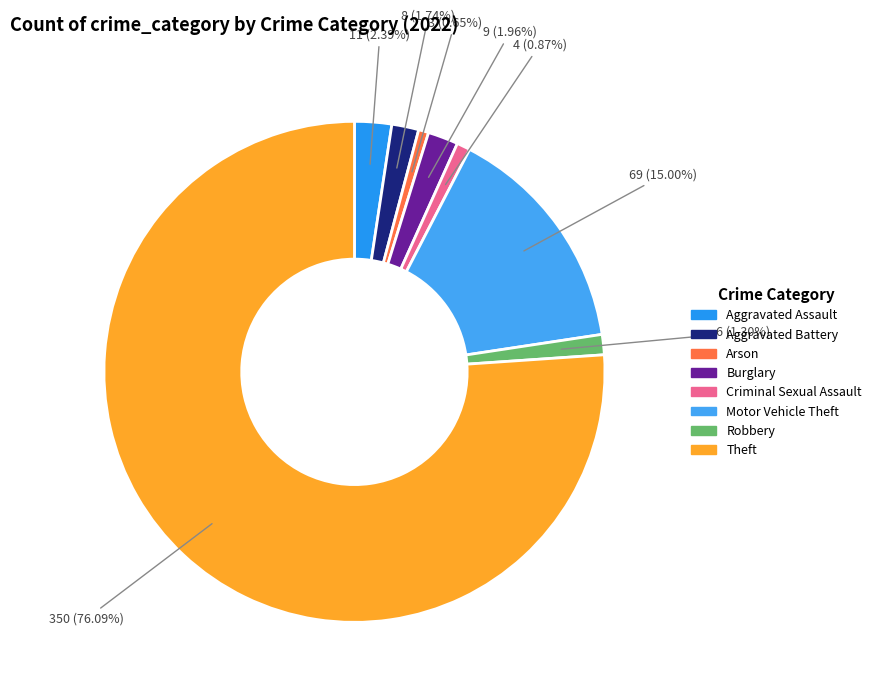

To the nearest percent, what is the difference between the Aggravated Battery and Theft slice percentages?

74%